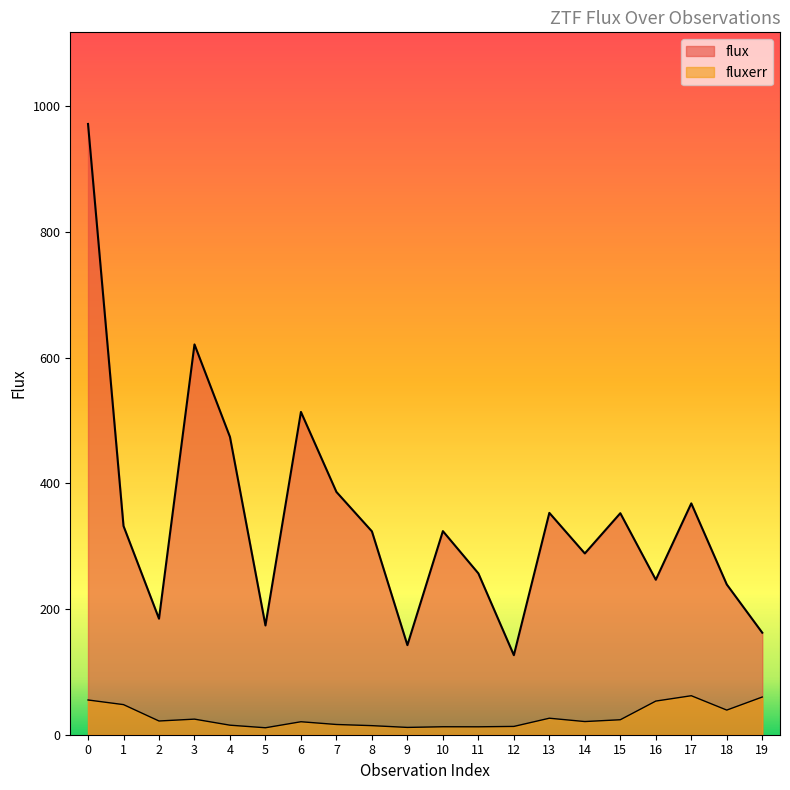

How many interior local peaks does the fluxerr series have?

5